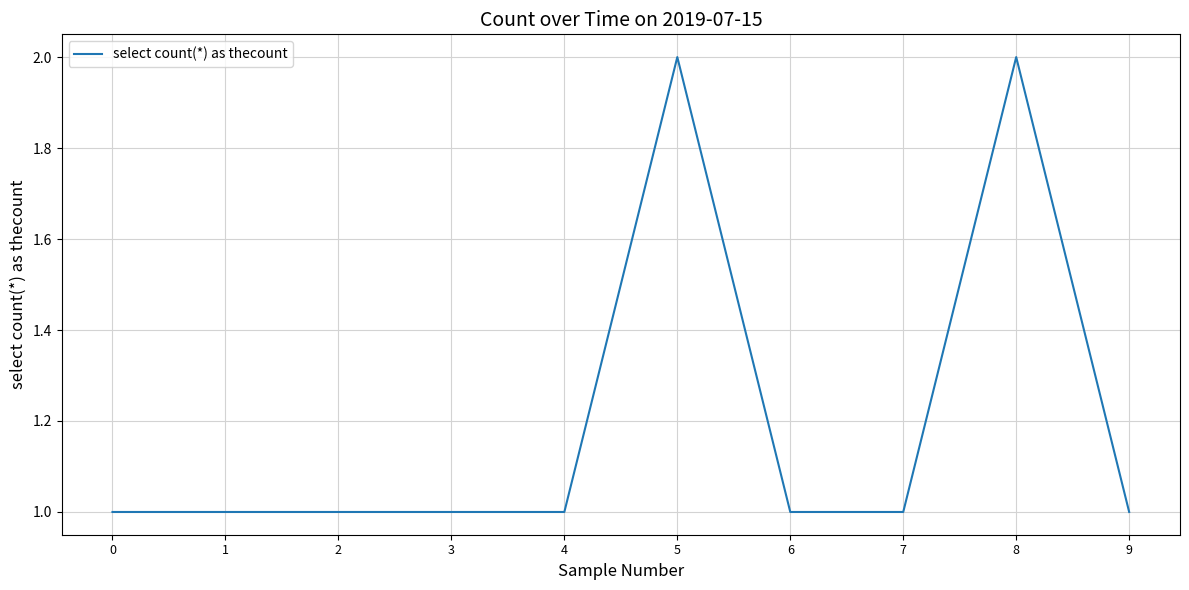

What is the change in value from 0 to 5?

+1